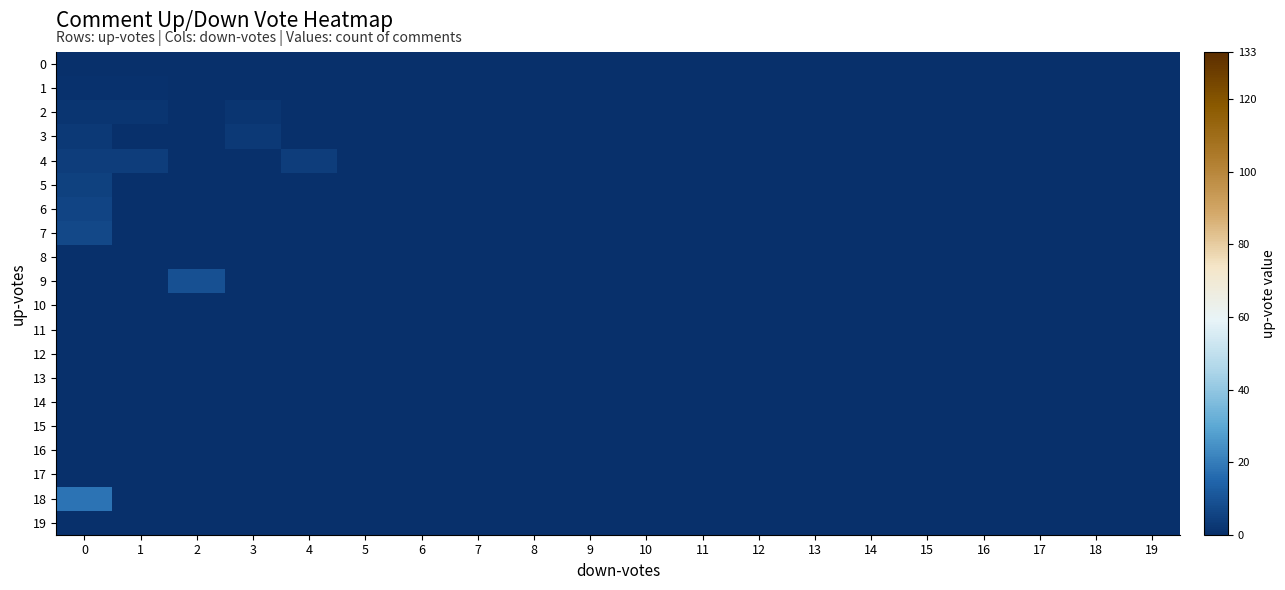

Rank the series at 10 from lowest to highest value.

row_0, row_1, row_2, row_3, row_4, row_5, row_6, row_7, row_8, row_9, row_10, row_11, row_12, row_13, row_14, row_15, row_16, row_17, row_18, row_19